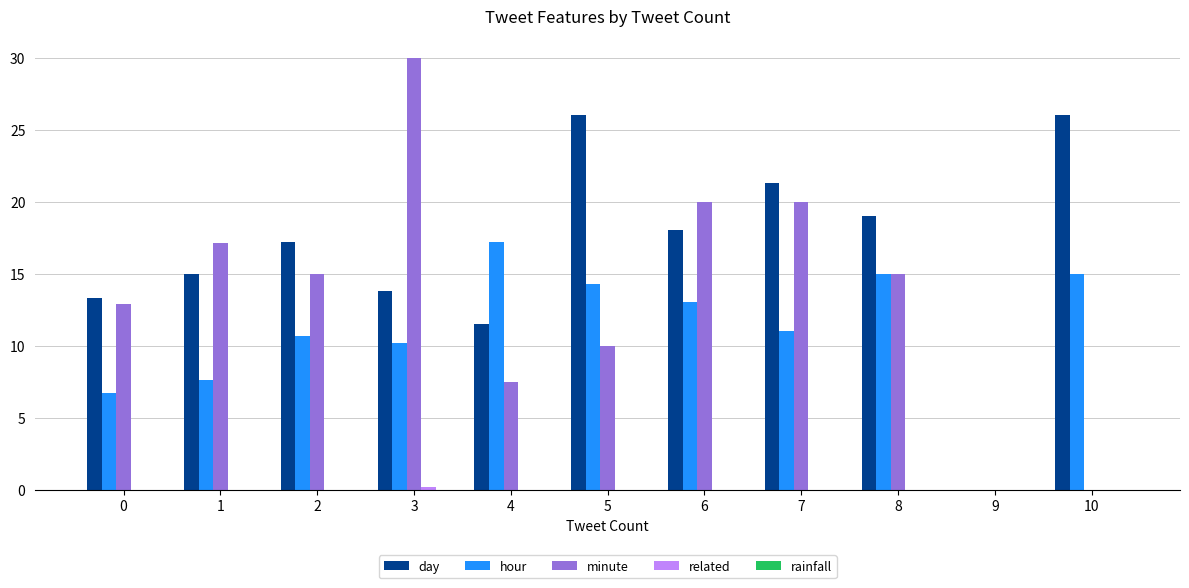

What is the maximum value for minute?

30.0